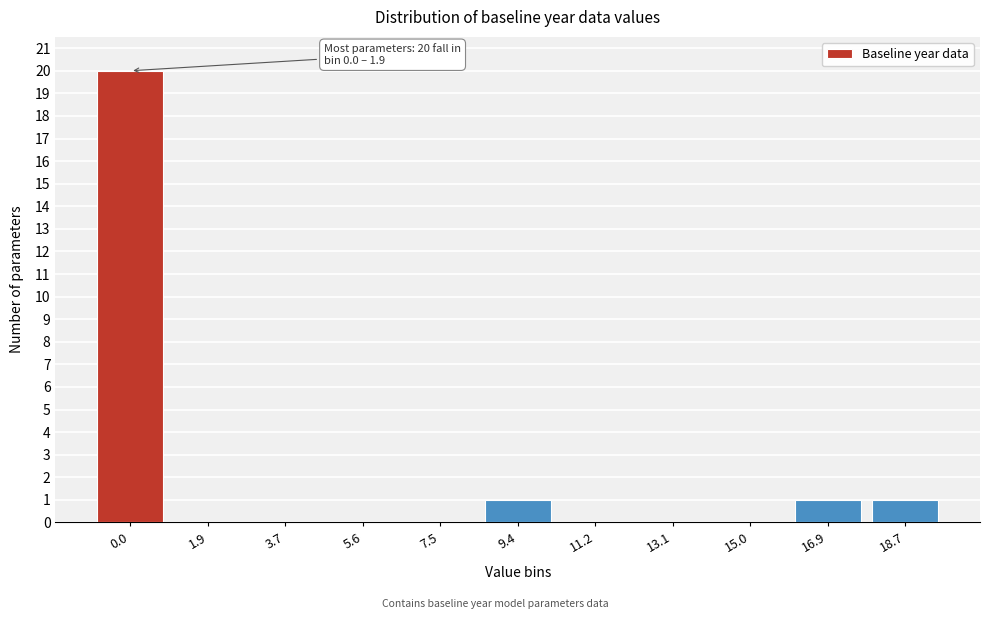

Reading right to left, extract all data points from this chart.

18.7=1	16.9=1	15.0=0	13.1=0	11.2=0	9.4=1	7.5=0	5.6=0	3.7=0	1.9=0	0.0=20